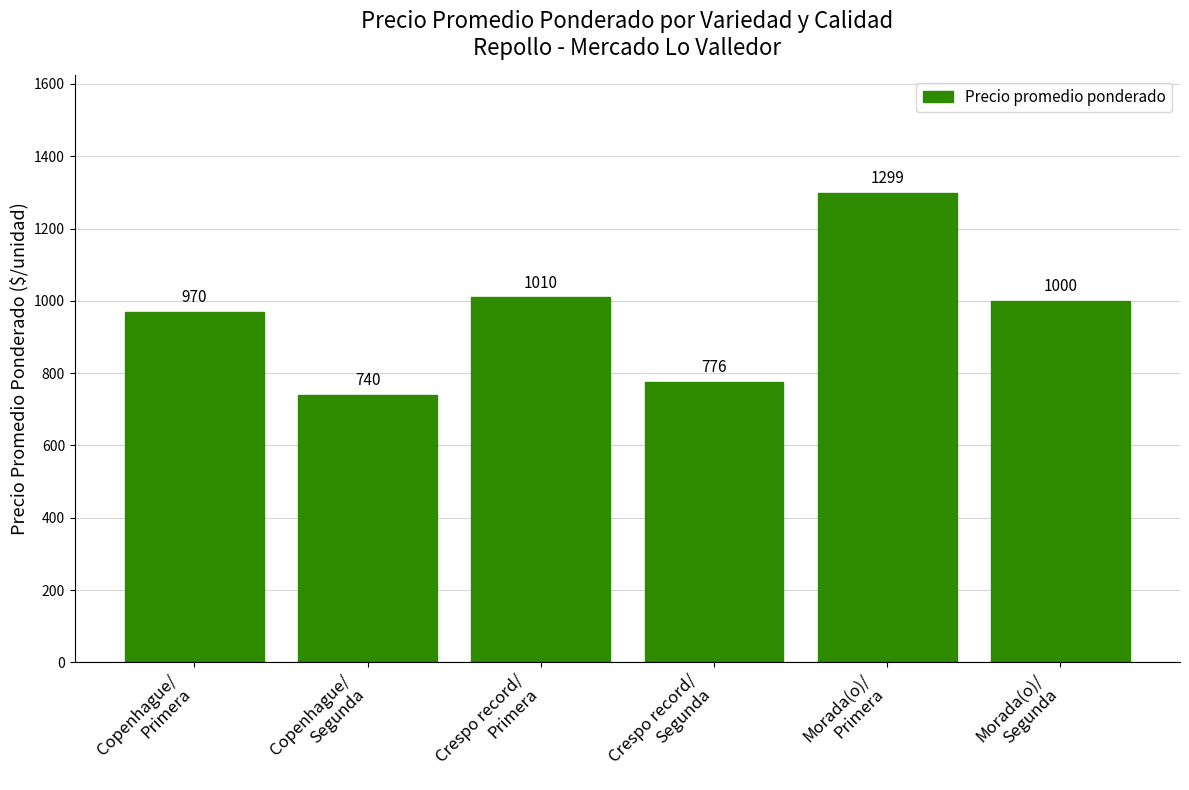

What is the label of the 2nd bar from the right?

Morada(o)/
Primera